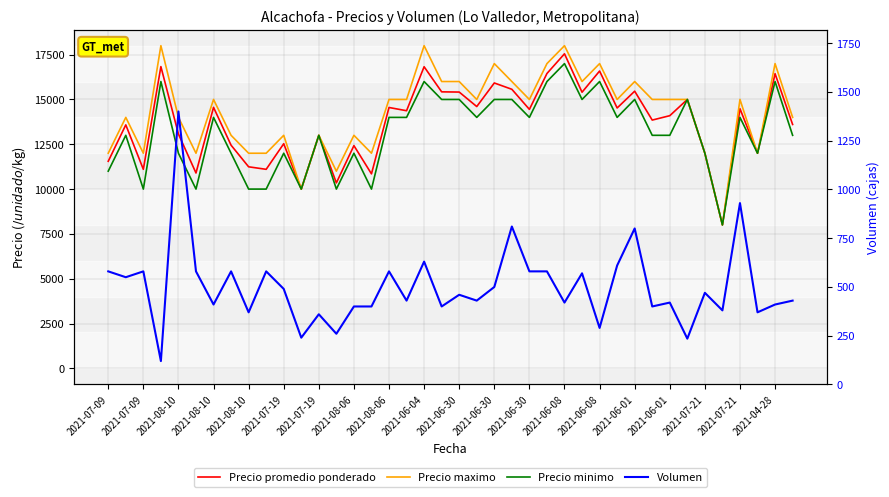

The Volumen series shows 244 at 21. True or false?

False